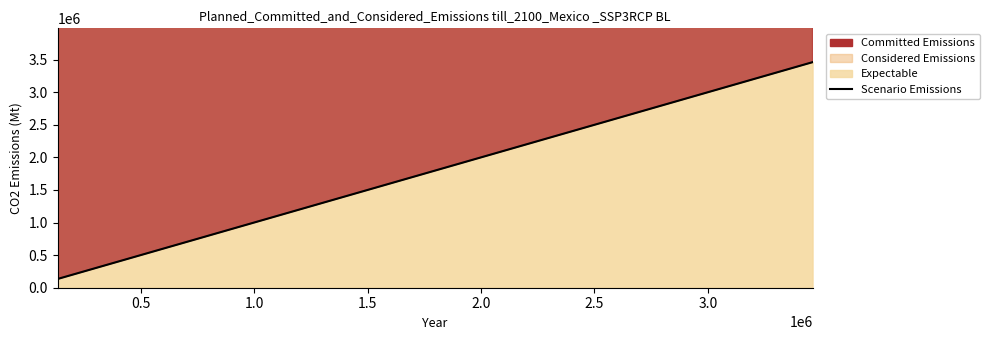

What is the difference between the second highest and second lowest values?

3133382